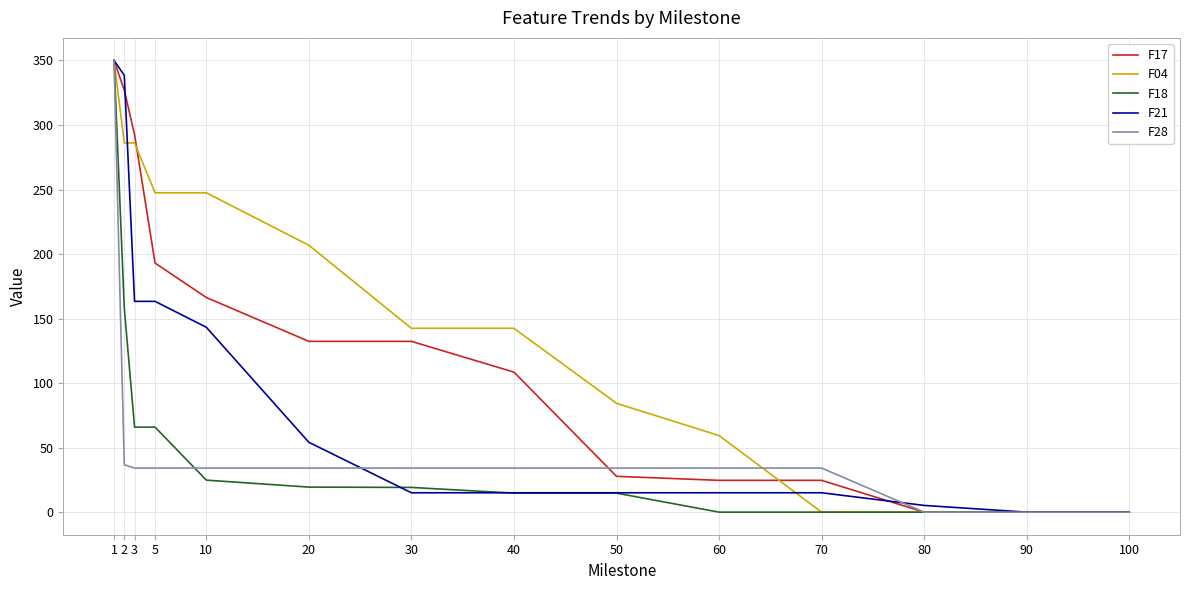

Which series changed the most between 3 and 40?

F17